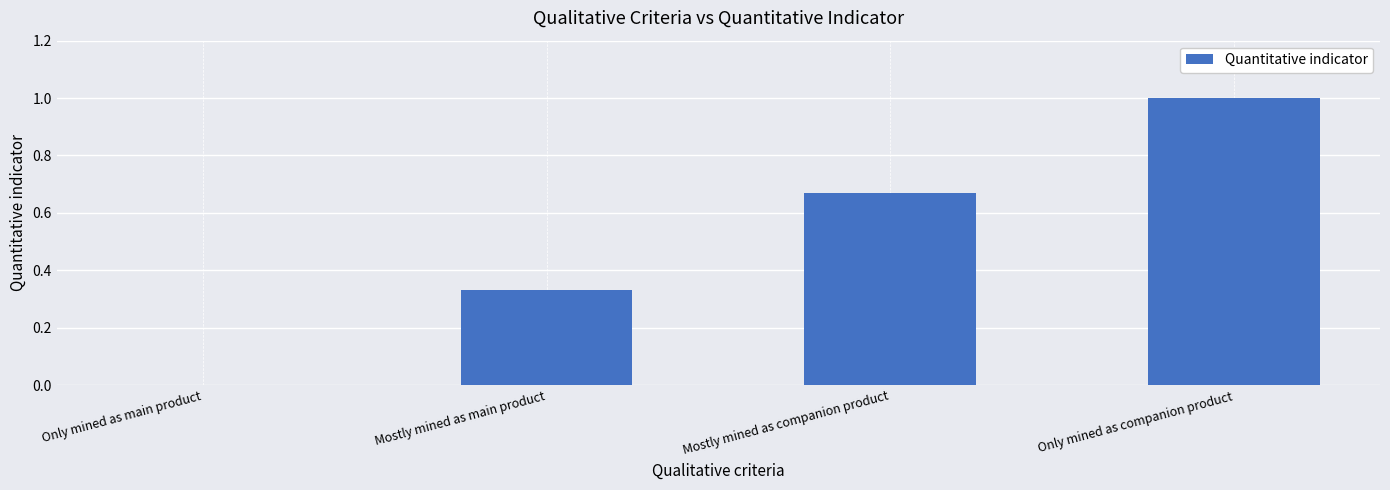

What is the maximum value shown in the chart?

1.0